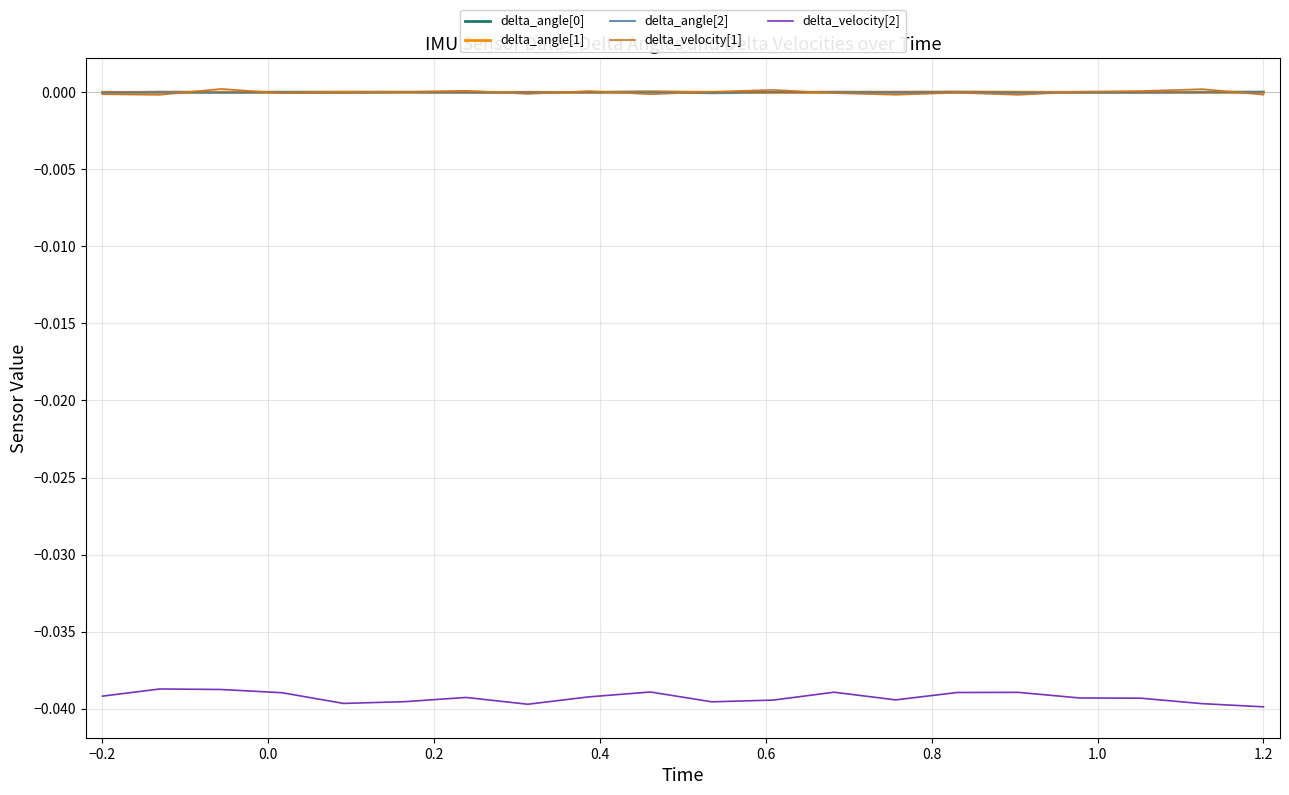

Count the number of categories in the chart.

20